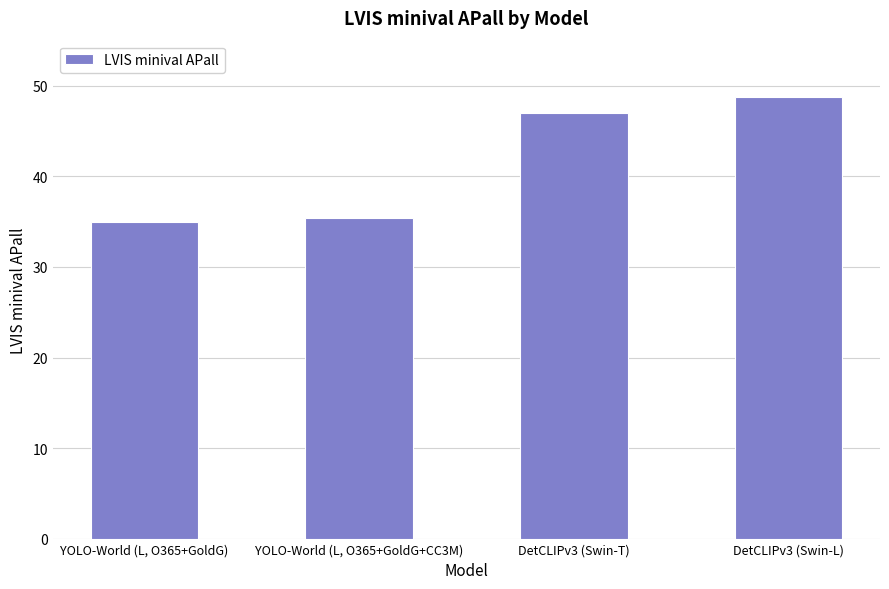

How many values are below 47?

2